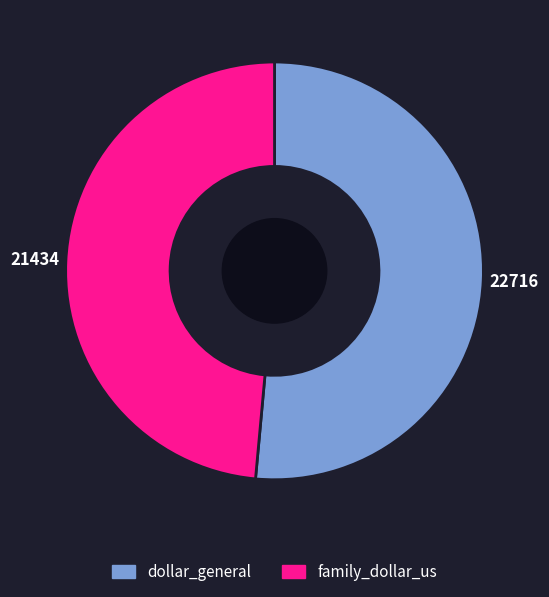

The family_dollar_us slice represents 54% of the pie. True or false?

False